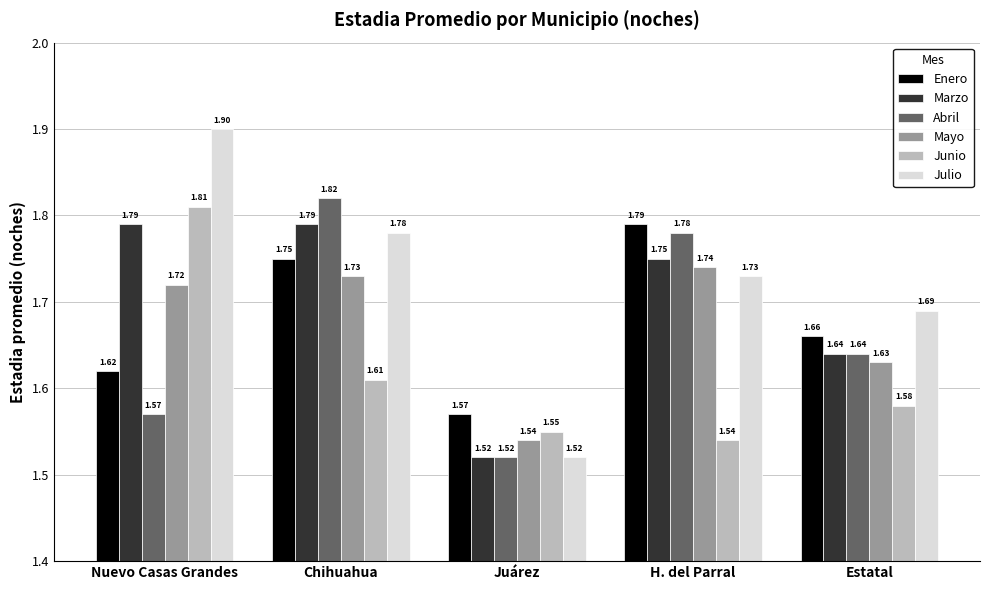

Which series has the widest spread of values?

Julio